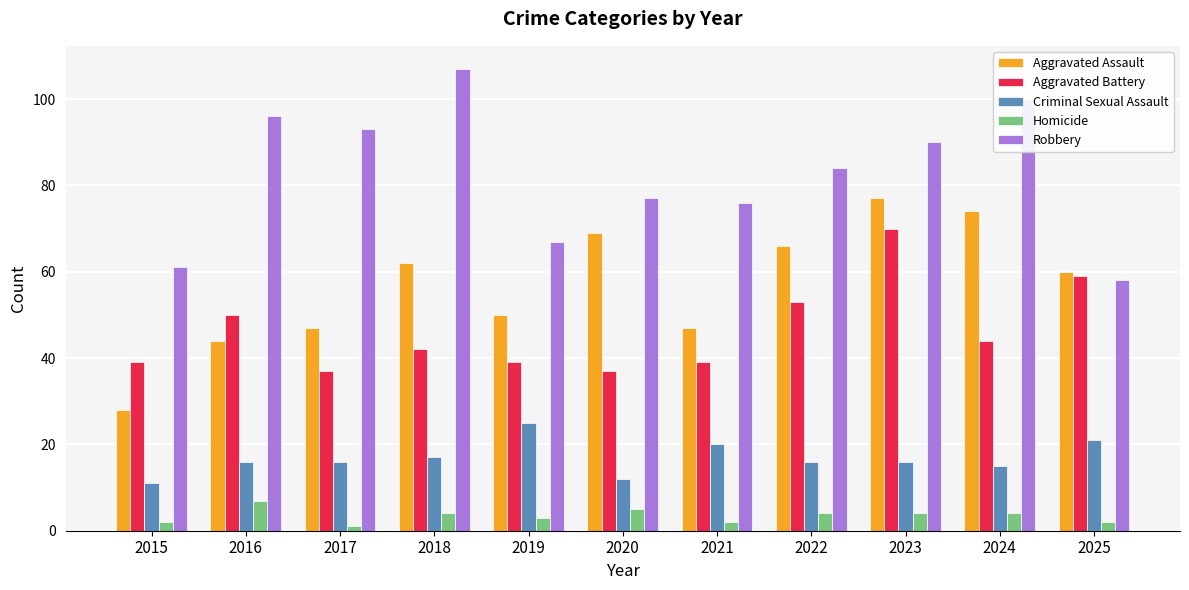

The Homicide series shows 1 at 2017. True or false?

True